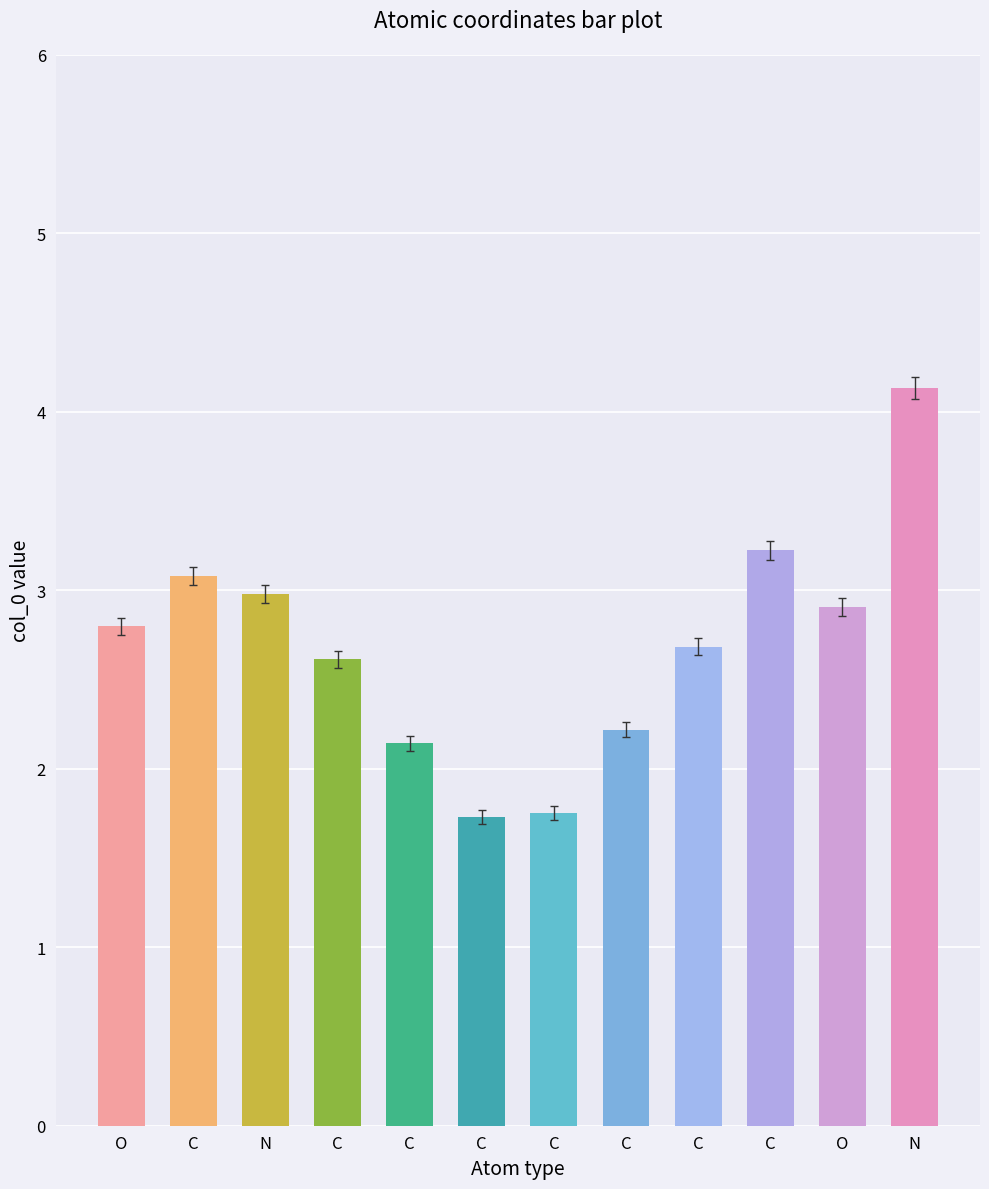

What is the sum of all values?

32.3